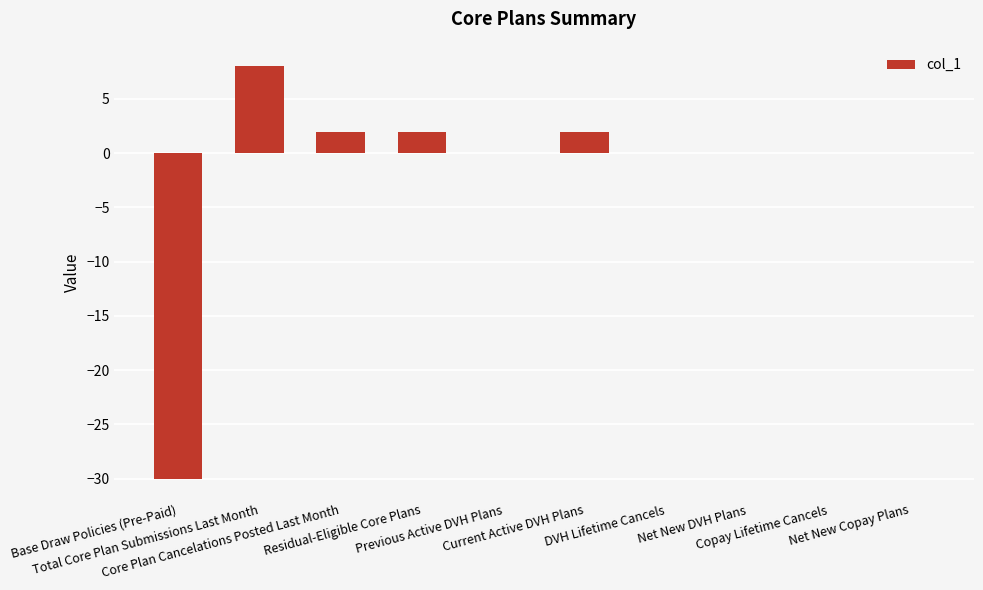

What is the sum of all values?

-16